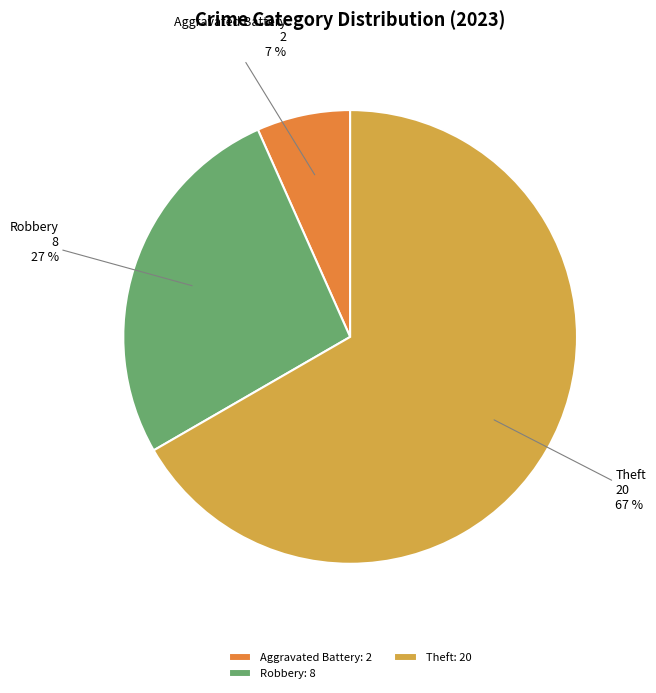

Do Robbery: 8 and Theft: 20 together represent more than half of the pie?

Yes